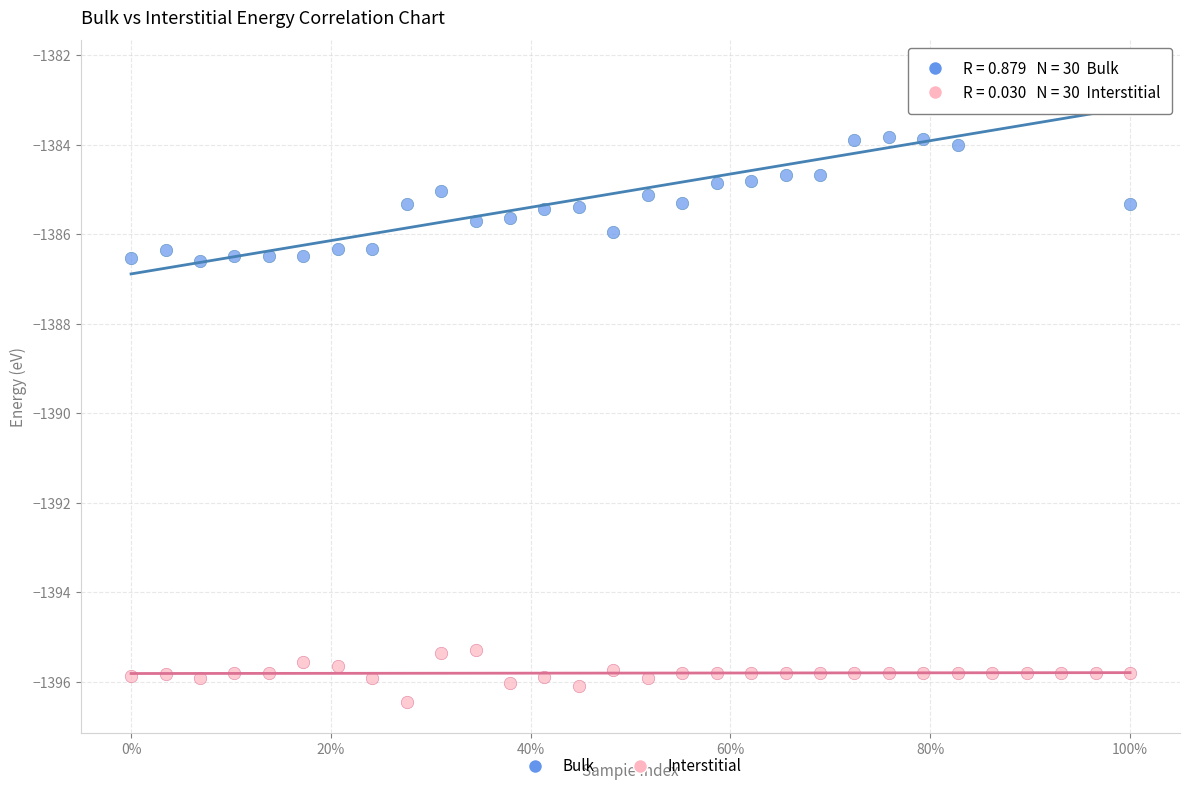

Across all data points, what is the range of X values (max minus min)?

1.0